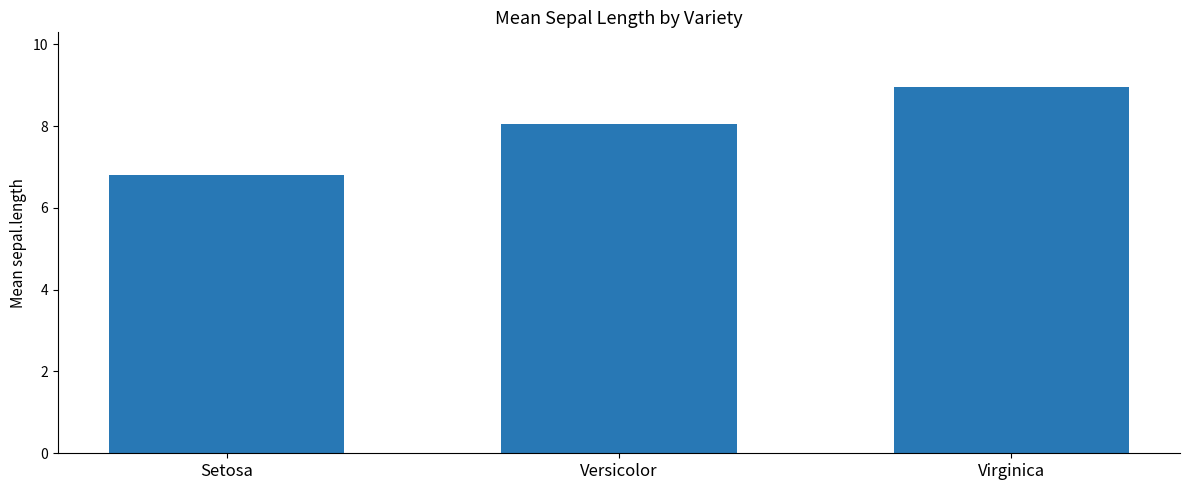

Is it true that the value at Versicolor is 11.4?

False